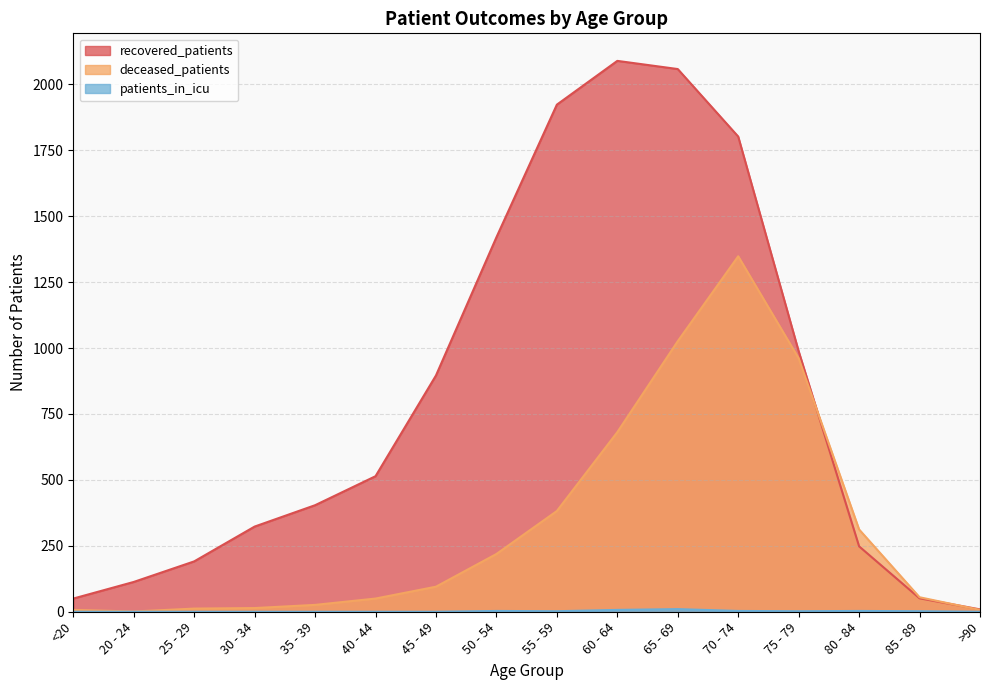

At which label does deceased_patients first exceed 95?

50 - 54